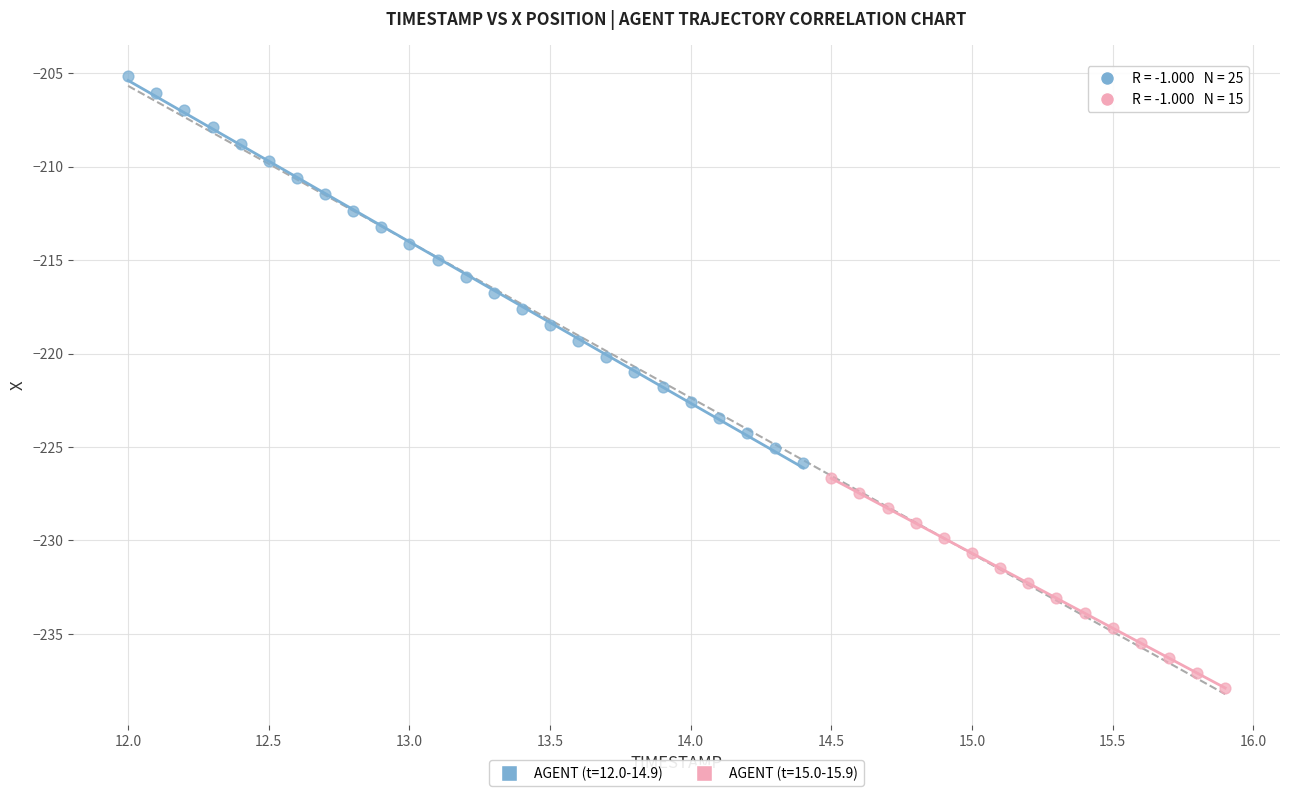

Which series contains the highest Y value?

AGENT (t=12.0-14.9)